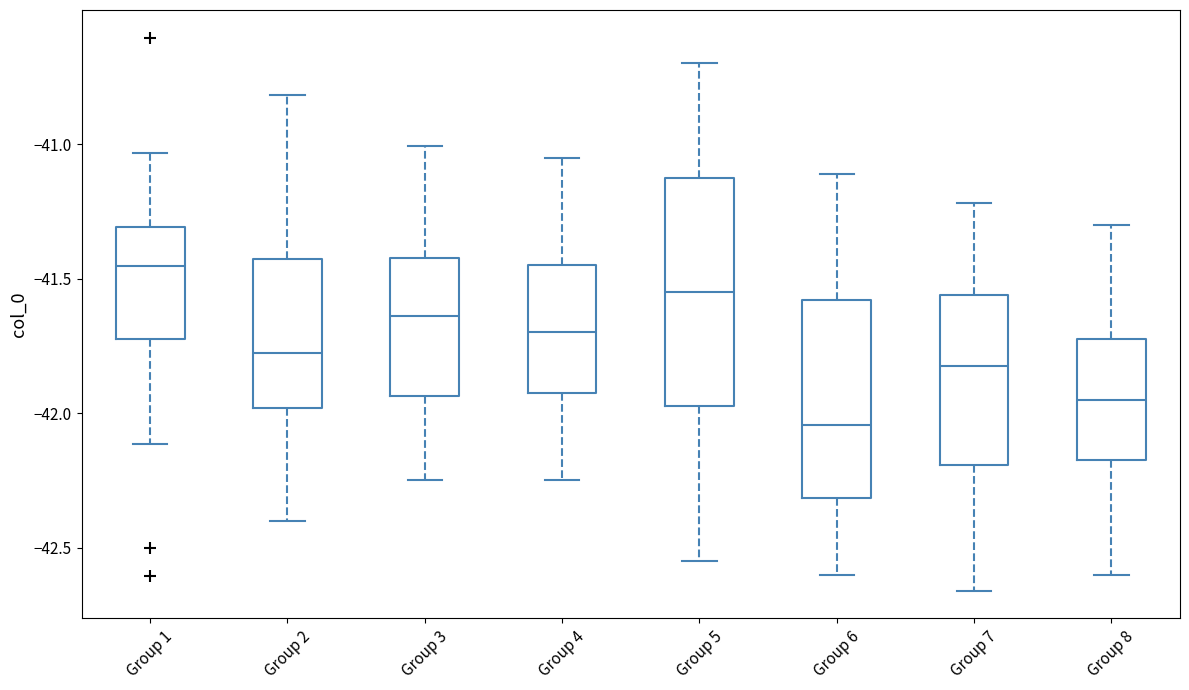

Which box's median line is the highest?

Group 1